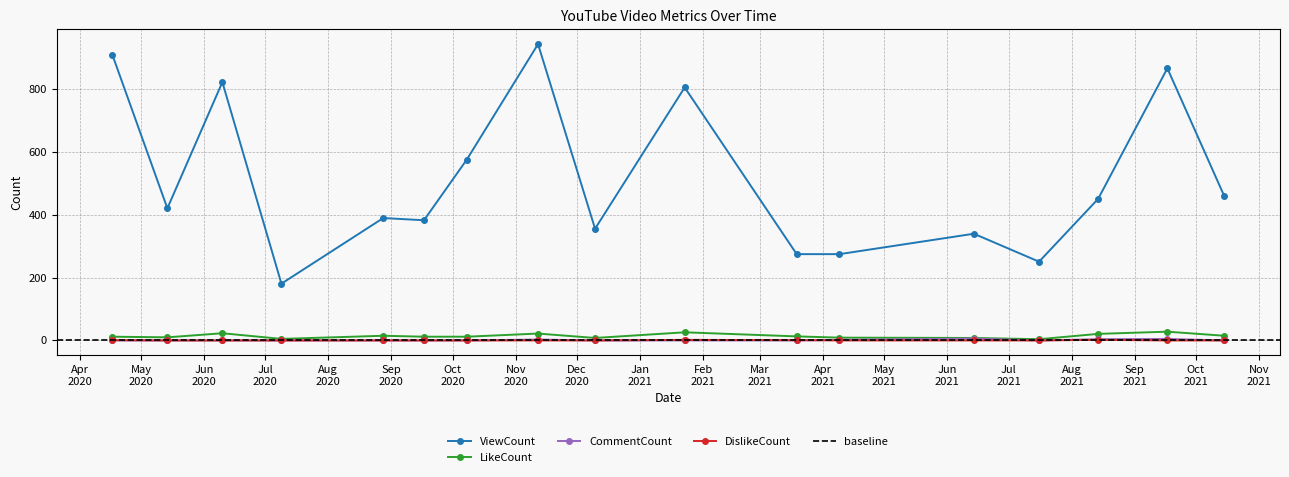

True or false: LikeCount has a value of 7 at 2020-07-09.

False